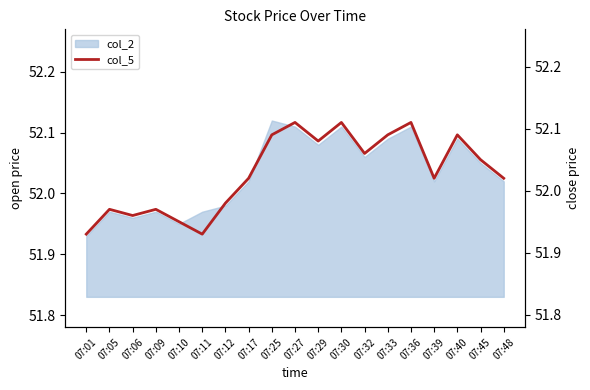

Read the value at 07:40.

52.1